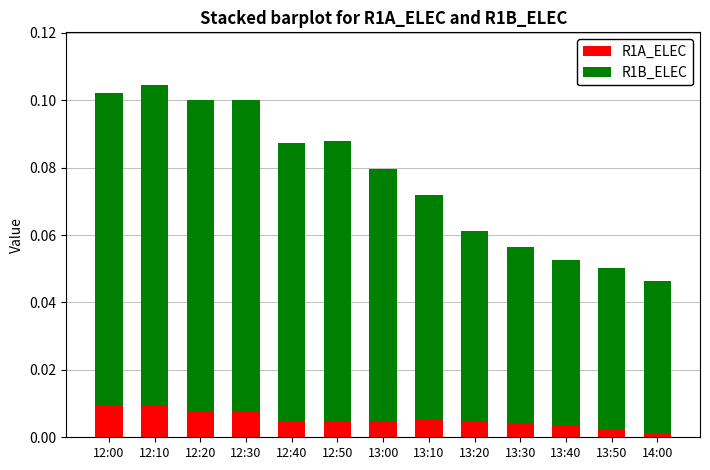

Does the chart contain stacked bars?

Yes